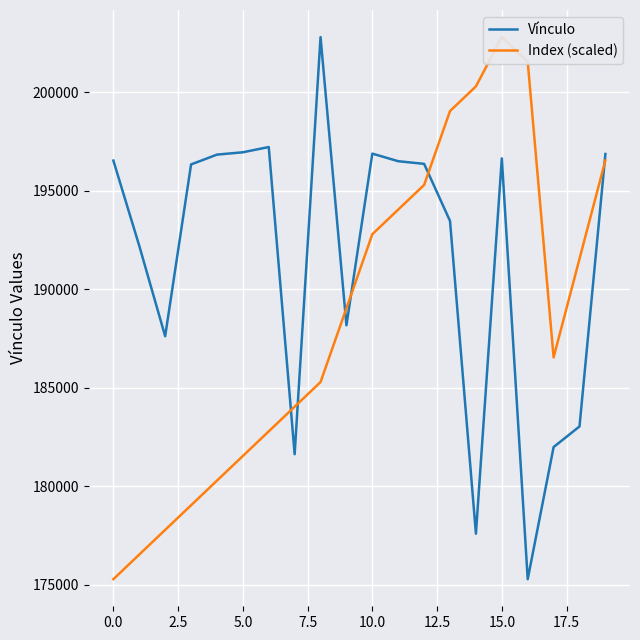

Is it true that Vínculo equals 196894.0 at 10?

True